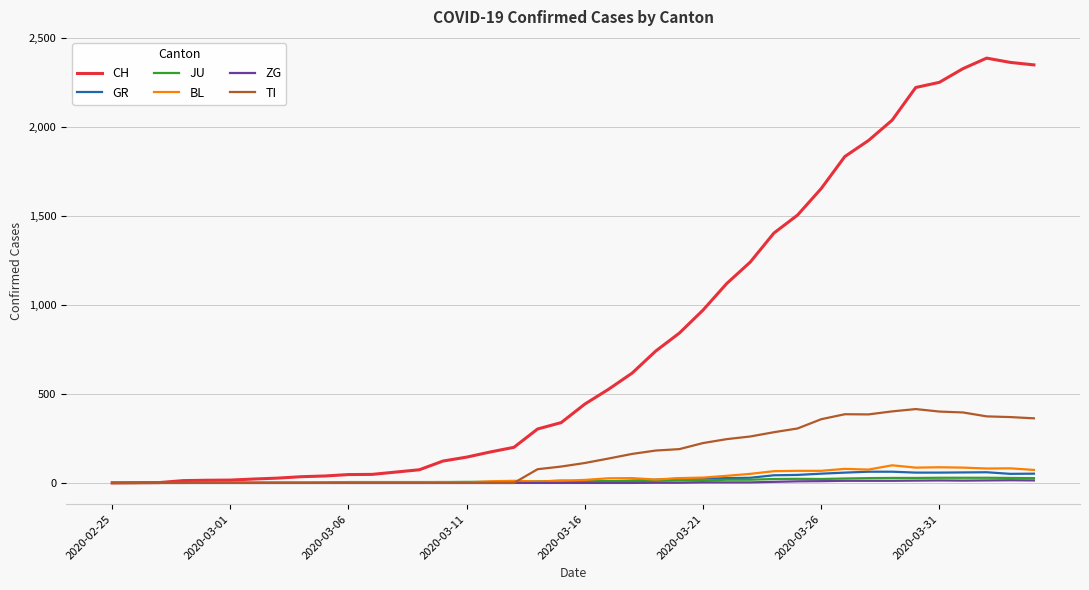

What is the maximum value shown in the chart?

2387